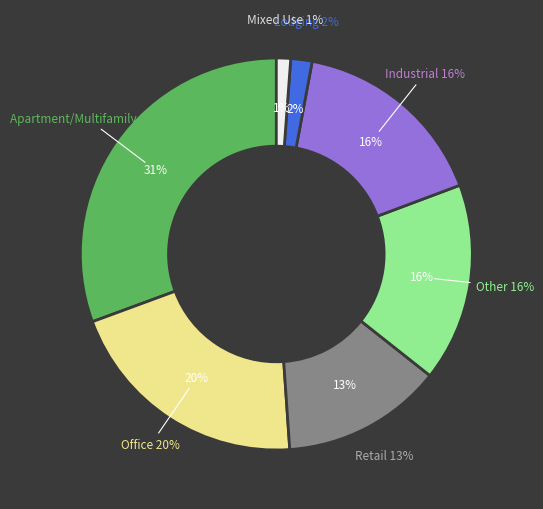

What percentage is the 0 slice, to the nearest percent?

2%